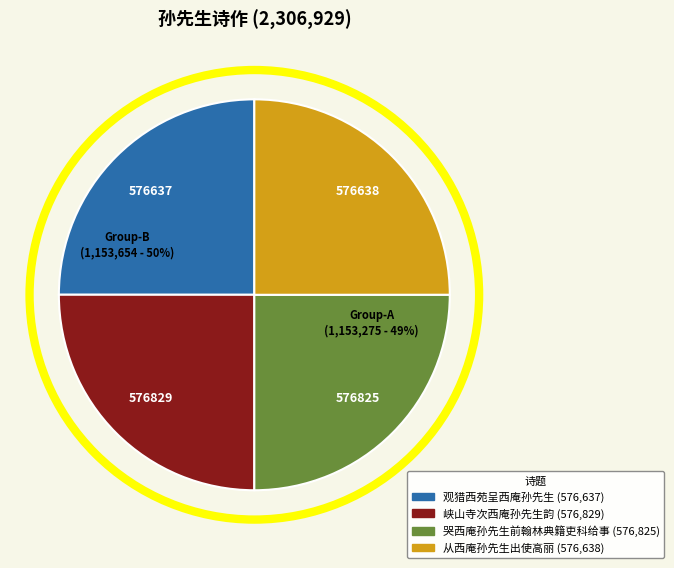

To the nearest percent, what is the combined percentage of 观猎西苑呈西庵孙先生 and 哭西庵孙先生前翰林典籍吏科给事?

50%